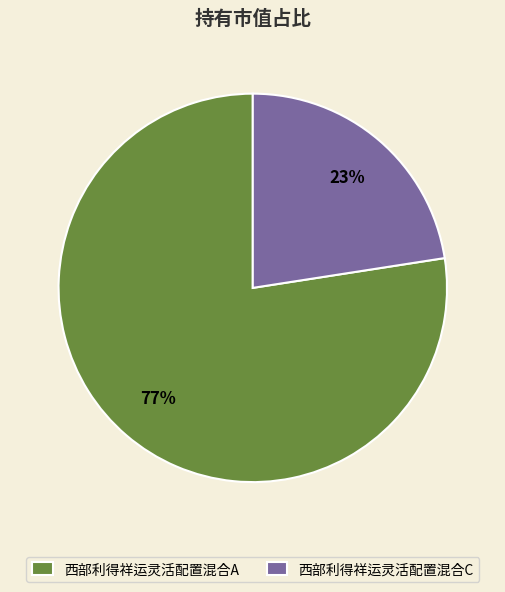

True or false: 西部利得祥运灵活配置混合A accounts for 86% of the total.

False